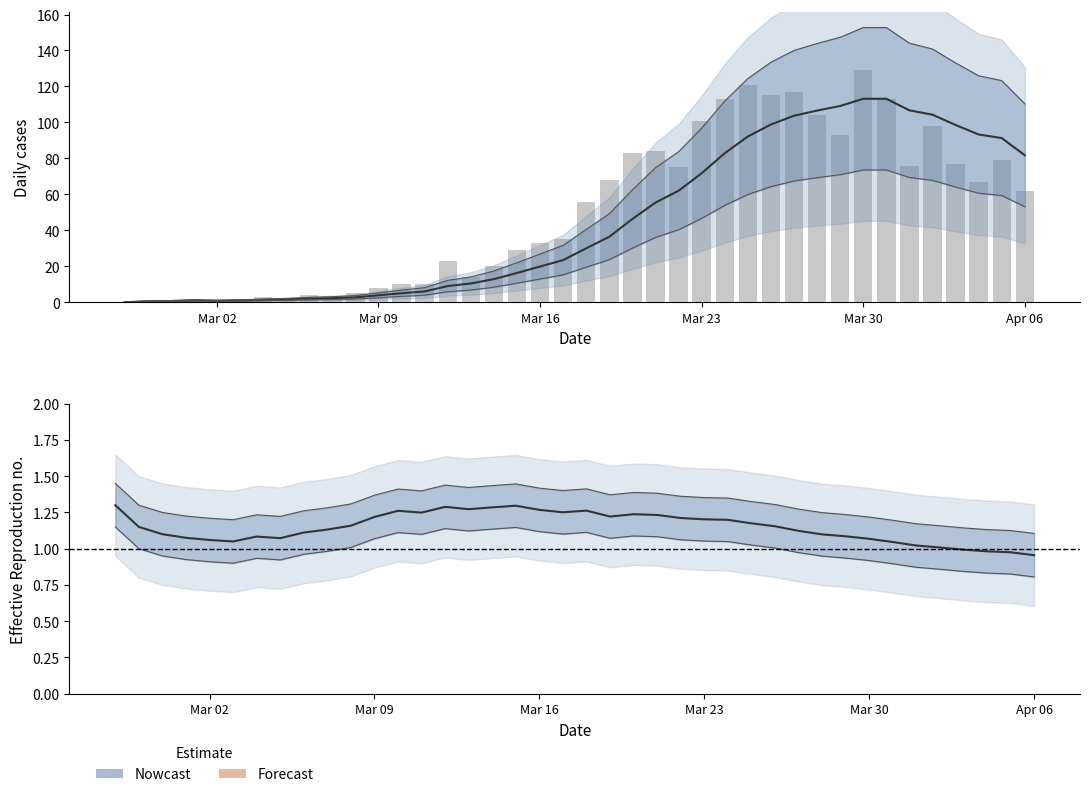

How many groups of bars are there?

40